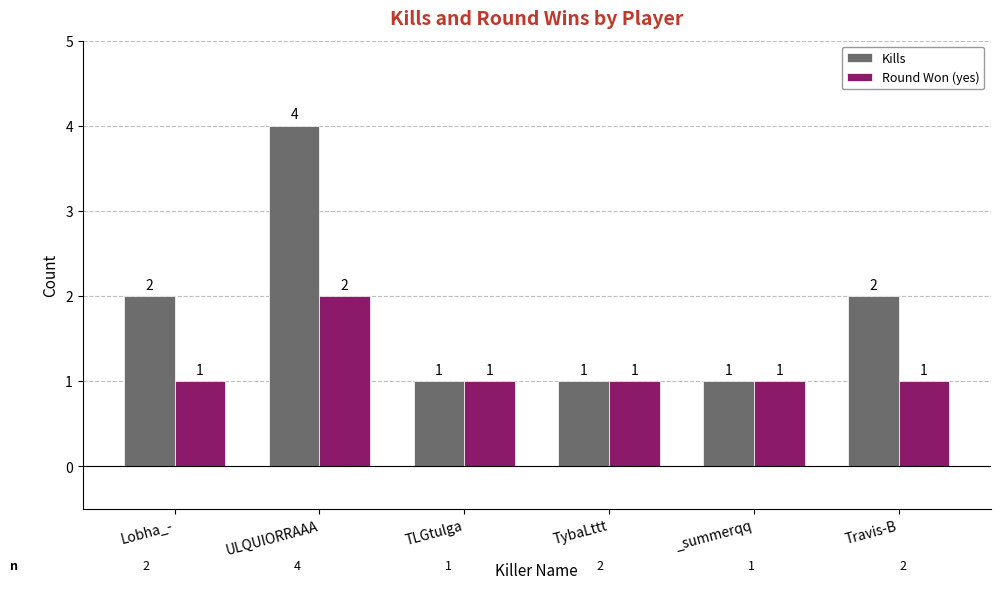

Reading left to right, list all the values displayed in this chart.

Kills: 2	4	1	1	1	2
Round Won (yes): 1	2	1	1	1	1